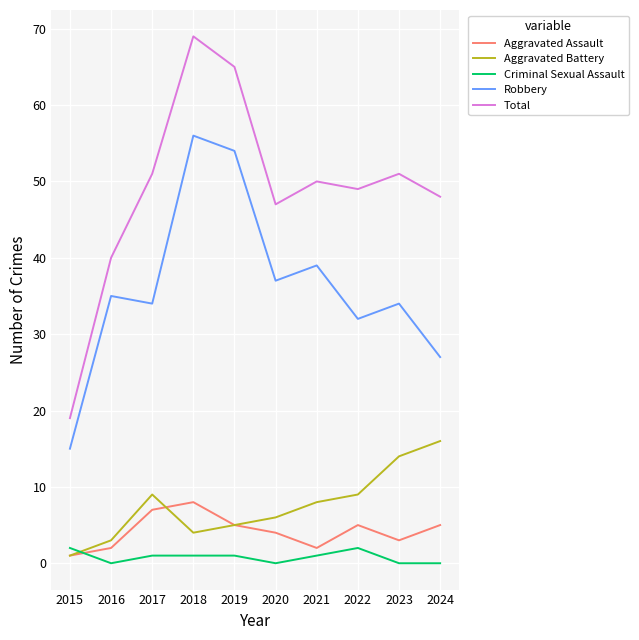

What is the sum of all Total values?

489